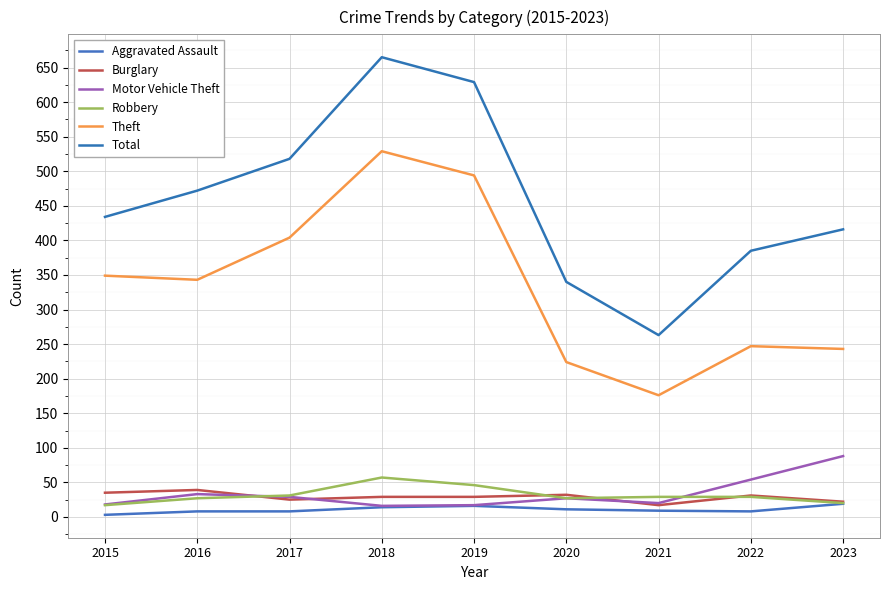

True or false: Motor Vehicle Theft and Aggravated Assault intersect in this chart.

False